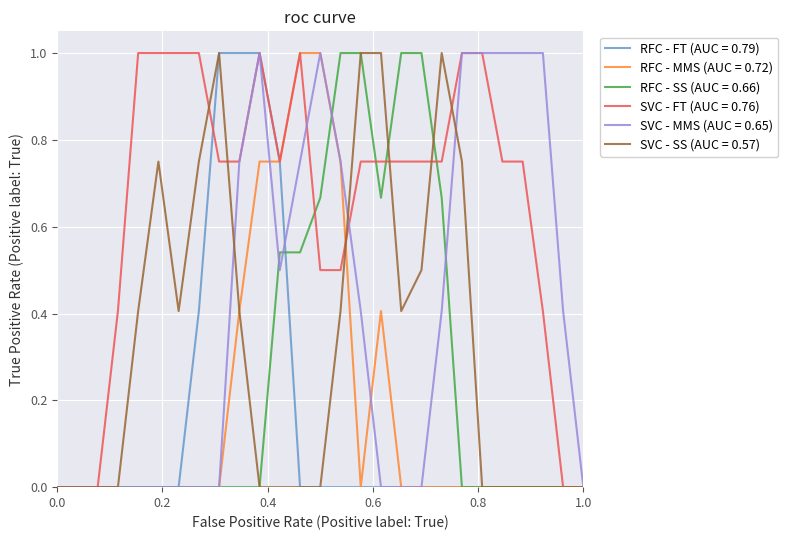

What is the difference between the maximum and minimum values in the RFC - SS (AUC = 0.66) series?

1.0